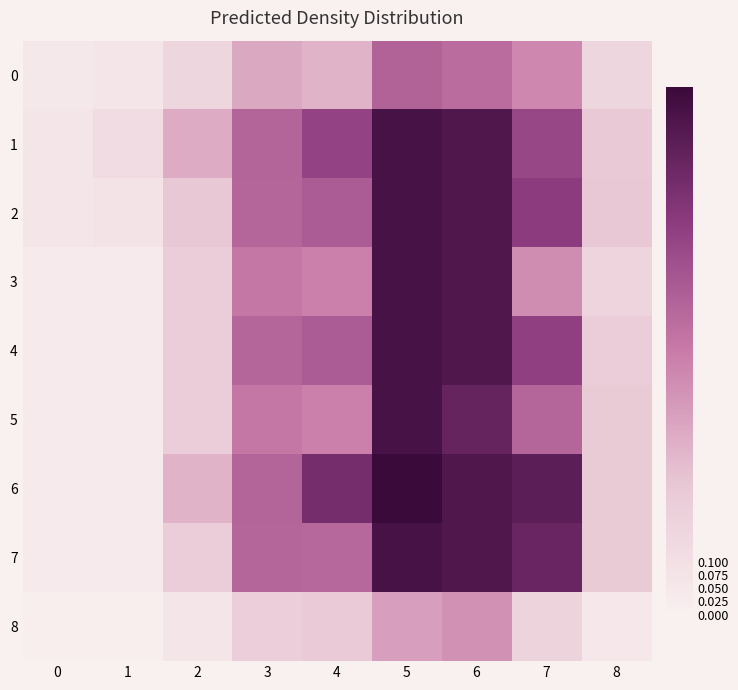

Reading left to right, list all the values displayed in this chart.

0: 0=0.1	1=0.1	2=0.2	3=0.4	4=0.3	5=0.6	6=0.6	7=0.5	8=0.2
1: 0=0.1	1=0.1	2=0.3	3=0.6	4=0.7	5=1.0	6=0.9	7=0.7	8=0.2
2: 0=0.1	1=0.1	2=0.2	3=0.6	4=0.6	5=1.0	6=0.9	7=0.7	8=0.2
3: 0=0.0	1=0.0	2=0.2	3=0.5	4=0.5	5=1.0	6=0.9	7=0.4	8=0.2
4: 0=0.0	1=0.0	2=0.2	3=0.6	4=0.6	5=1.0	6=0.9	7=0.7	8=0.2
5: 0=0.0	1=0.0	2=0.2	3=0.5	4=0.5	5=1.0	6=0.9	7=0.6	8=0.2
6: 0=0.0	1=0.0	2=0.3	3=0.6	4=0.8	5=1.0	6=0.9	7=0.9	8=0.2
7: 0=0.0	1=0.0	2=0.2	3=0.6	4=0.6	5=1.0	6=0.9	7=0.9	8=0.2
8: 0=0.0	1=0.0	2=0.1	3=0.2	4=0.2	5=0.4	6=0.4	7=0.2	8=0.1